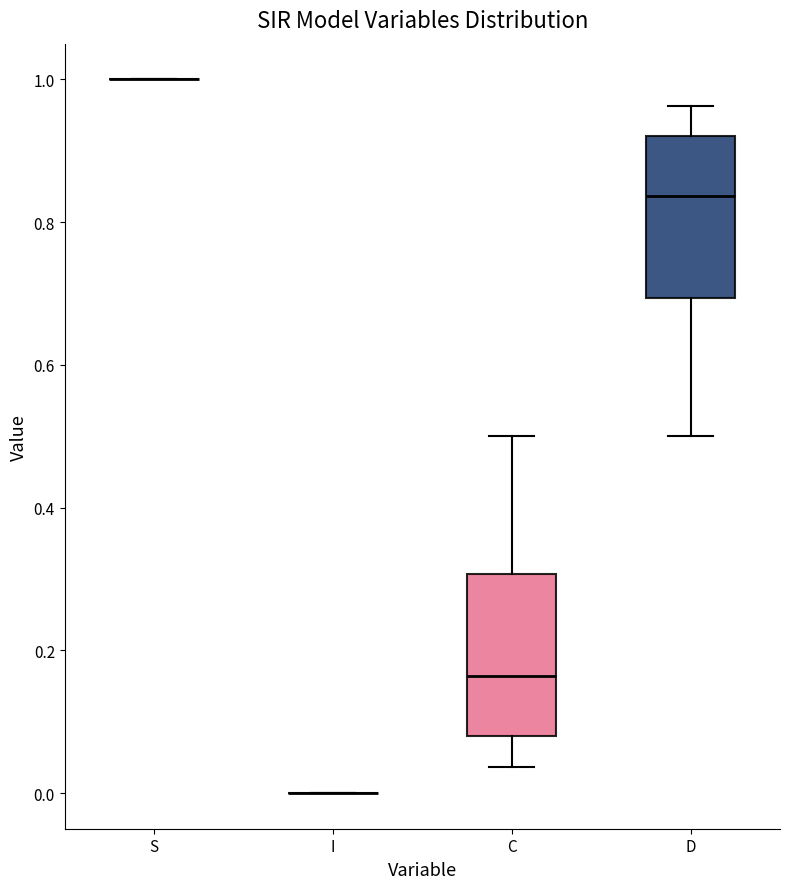

Where is the lower edge of the box for C on the y-axis? The values are not printed on the chart, so give them approximately, as read against the axis.

0.08